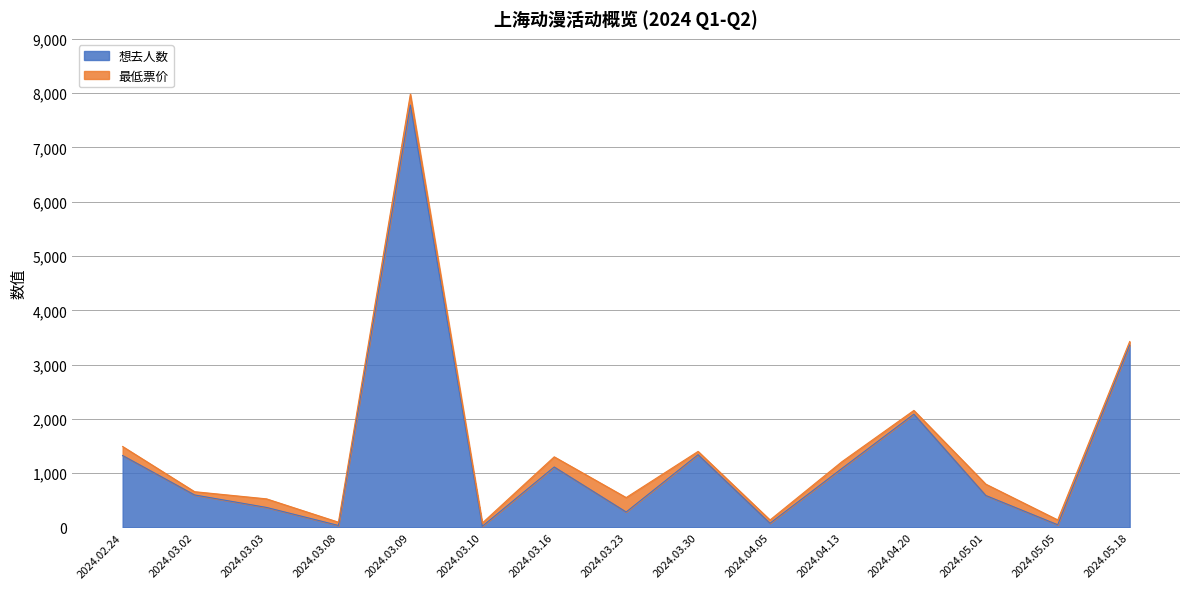

What is the sum of the values at 2024.03.09 and 2024.03.16?

8894